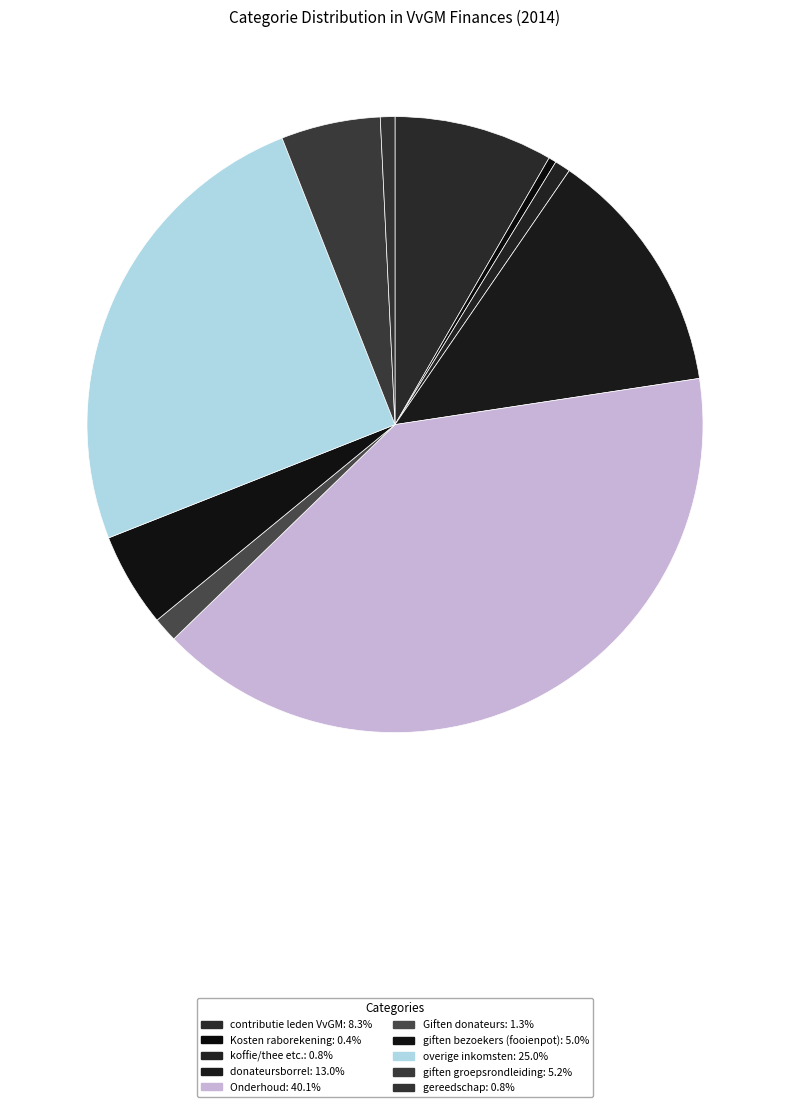

How many segments does this pie chart have?

10